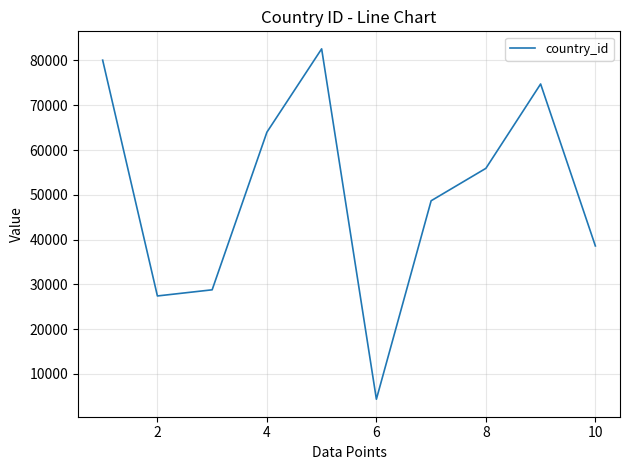

What is the sum of all values?

505153